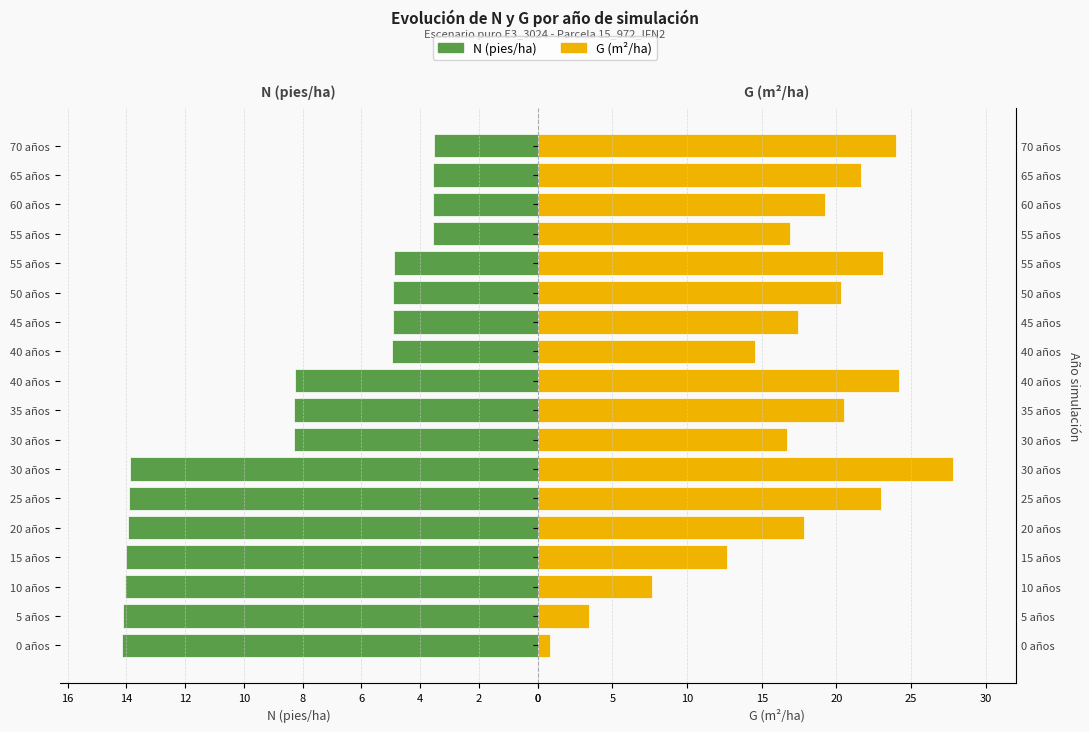

Reading right to left, extract all data points from this chart.

N (pies/ha): 3.5	3.5	3.6	3.6	4.9	4.9	4.9	5.0	8.3	8.3	8.3	13.9	13.9	13.9	14.0	14.1	14.1	14.2
G (m²/ha): 24.0	21.6	19.3	16.9	23.1	20.3	17.4	14.5	24.2	20.5	16.7	27.8	23.0	17.9	12.6	7.7	3.4	0.8